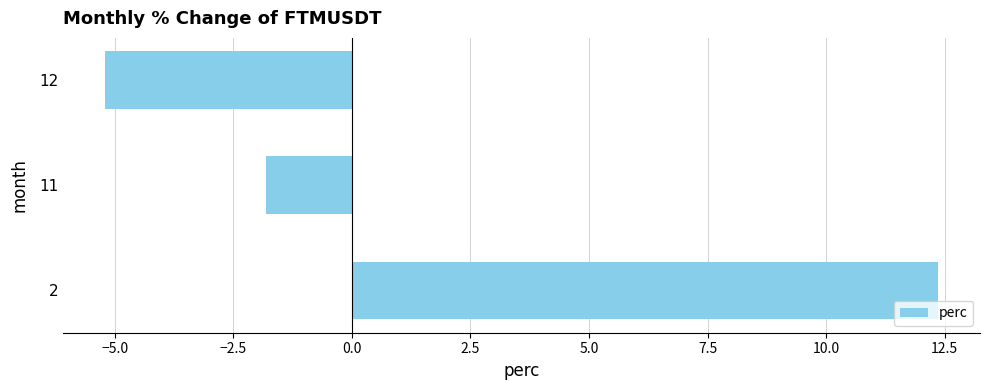

What is the greatest value displayed?

12.4